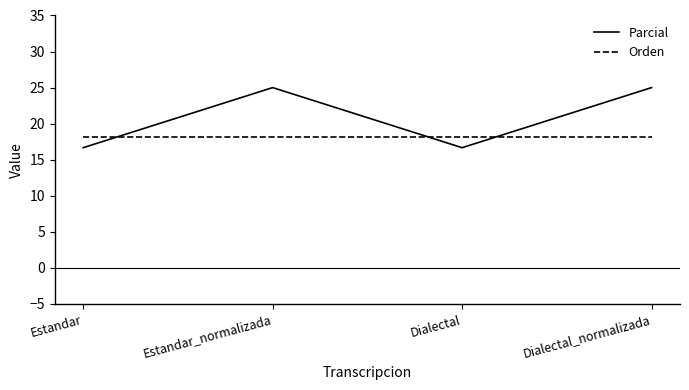

True or false: Parcial has more than 1 interior local peaks.

False